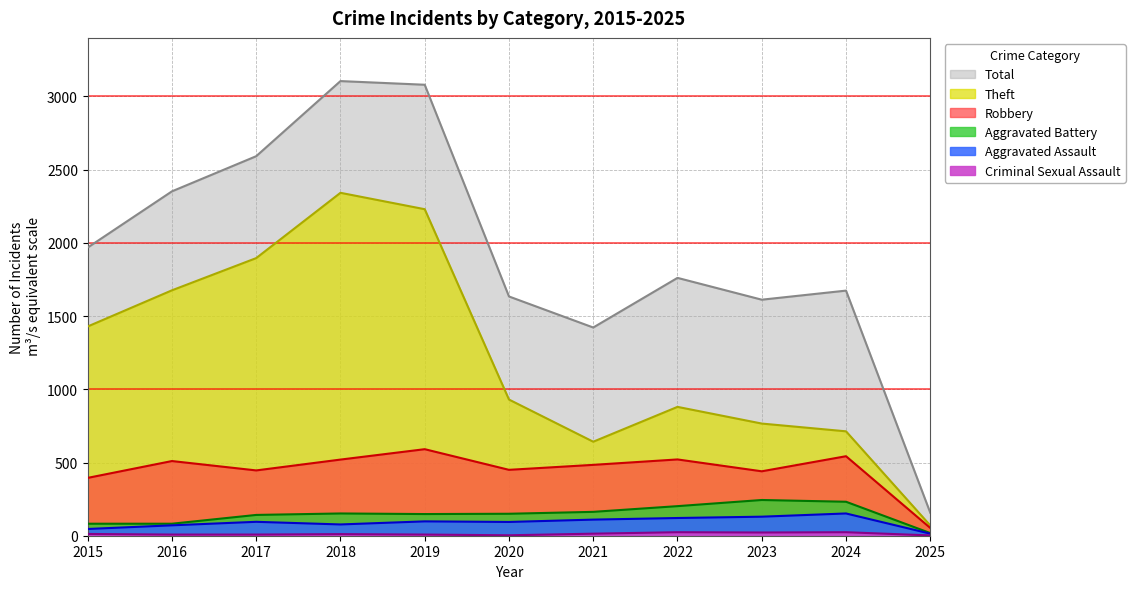

True or false: Total has a value of 157 at 2025.

True